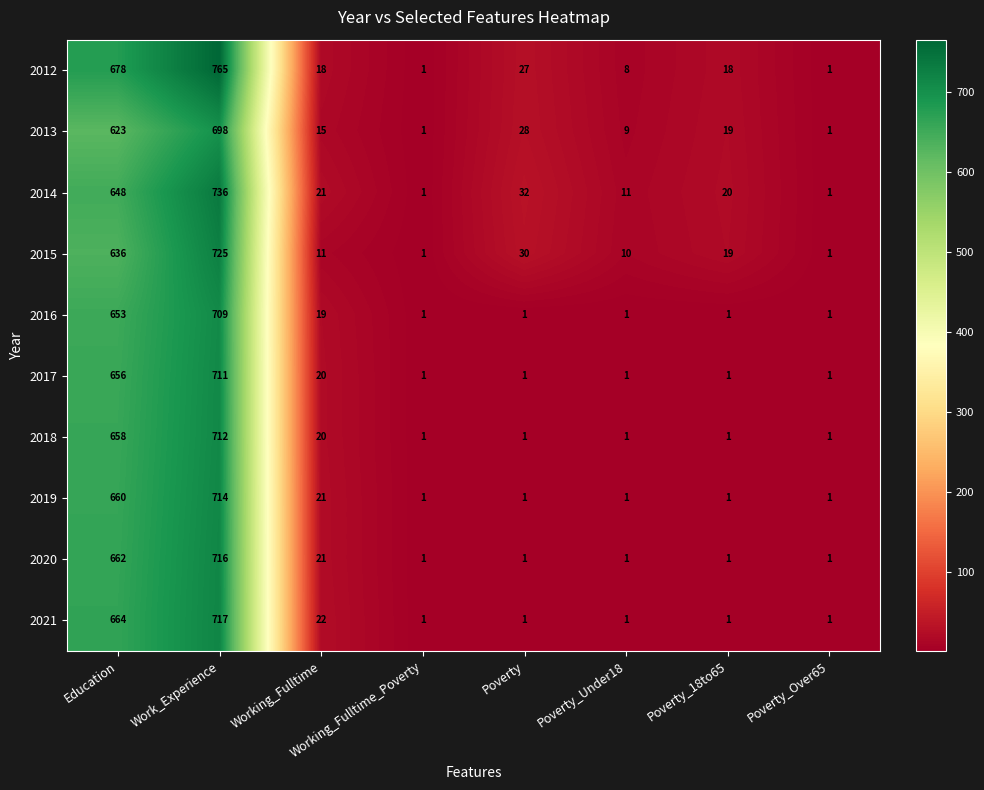

At which category does the chart reach its peak across all series?

Work_Experience